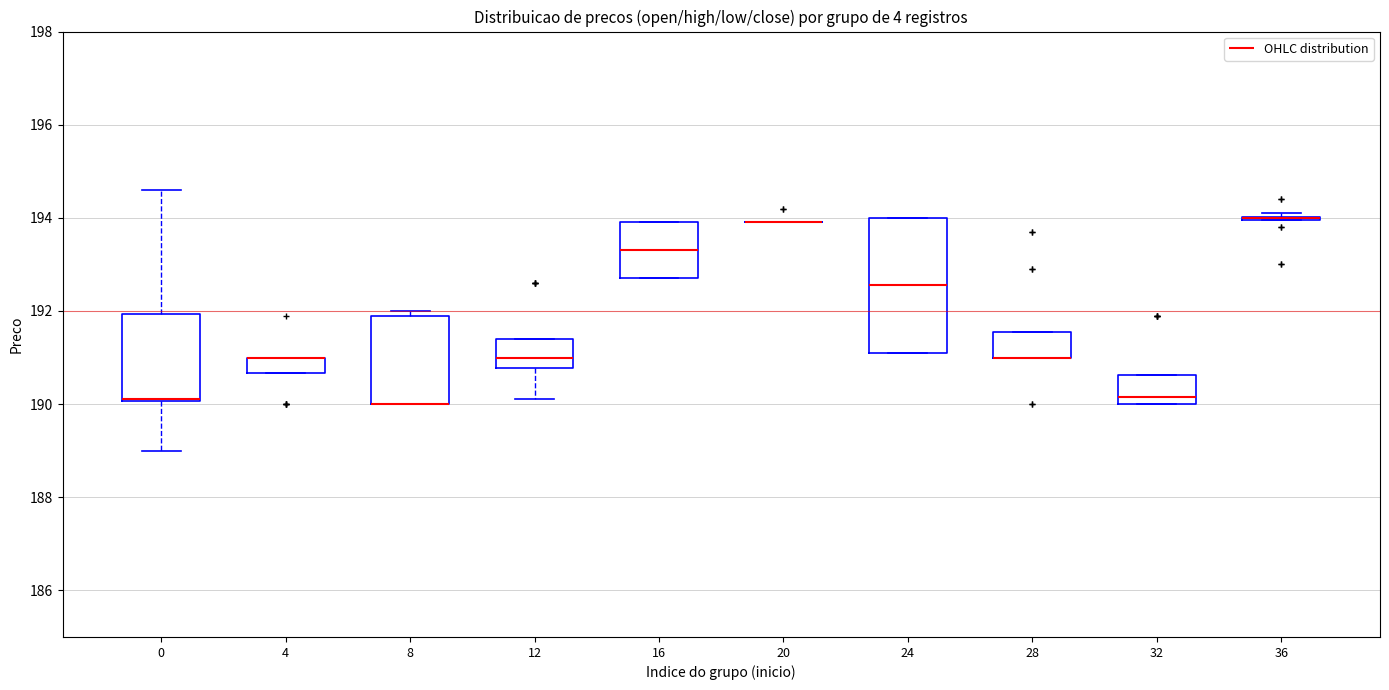

Reading left to right, transcribe this box plot: for each box, give where its median line is, the range the box spans, and where its two whiskers end, as read against the y-axis. The values are not printed on the chart, so give them approximately, as read against the axis.

0: median 190.2 (drawn on the box's lower edge), box 190.0 to 192.0, whiskers 189.0 to 194.6
4: median 191.0 (drawn on the box's upper edge), box 190.6 to 191.0, whiskers 190.6 to 191.0
8: median 190.0 (drawn on the box's lower edge), box 190.0 to 192.0, whiskers 190.0 to 192.0 (just above the box's upper edge)
12: median 191.0, box 190.8 to 191.4, whiskers 190.2 to 191.4
16: median 193.4, box 192.8 to 194.0, whiskers 192.8 to 194.0
20: box collapsed to a line at 194.0, whiskers 194.0 to 194.0
24: median 192.6, box 191.2 to 194.0, whiskers 191.2 to 194.0
28: median 191.0 (drawn on the box's lower edge), box 191.0 to 191.6, whiskers 191.0 to 191.6
32: median 190.2, box 190.0 to 190.6, whiskers 190.0 to 190.6
36: box collapsed to a line at 194.0, whiskers 194.0 to 194.2